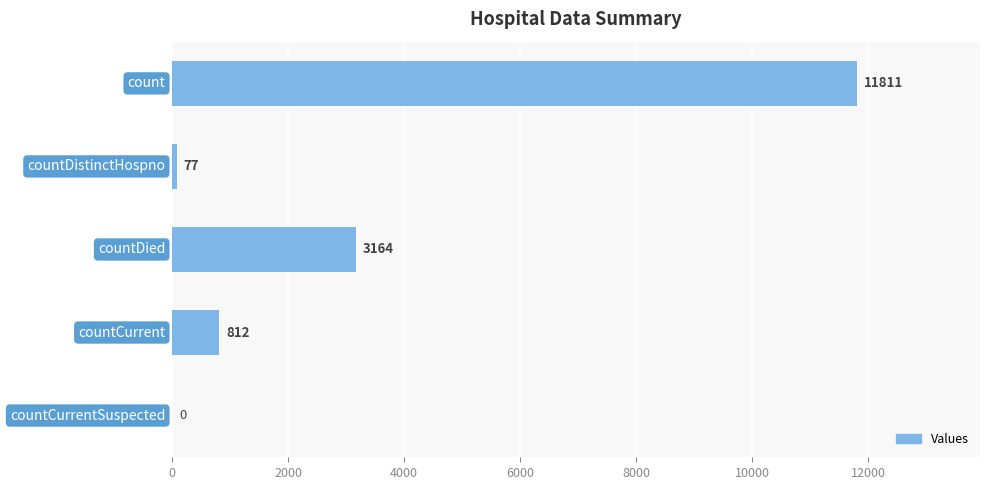

What is the sum of all values?

15864